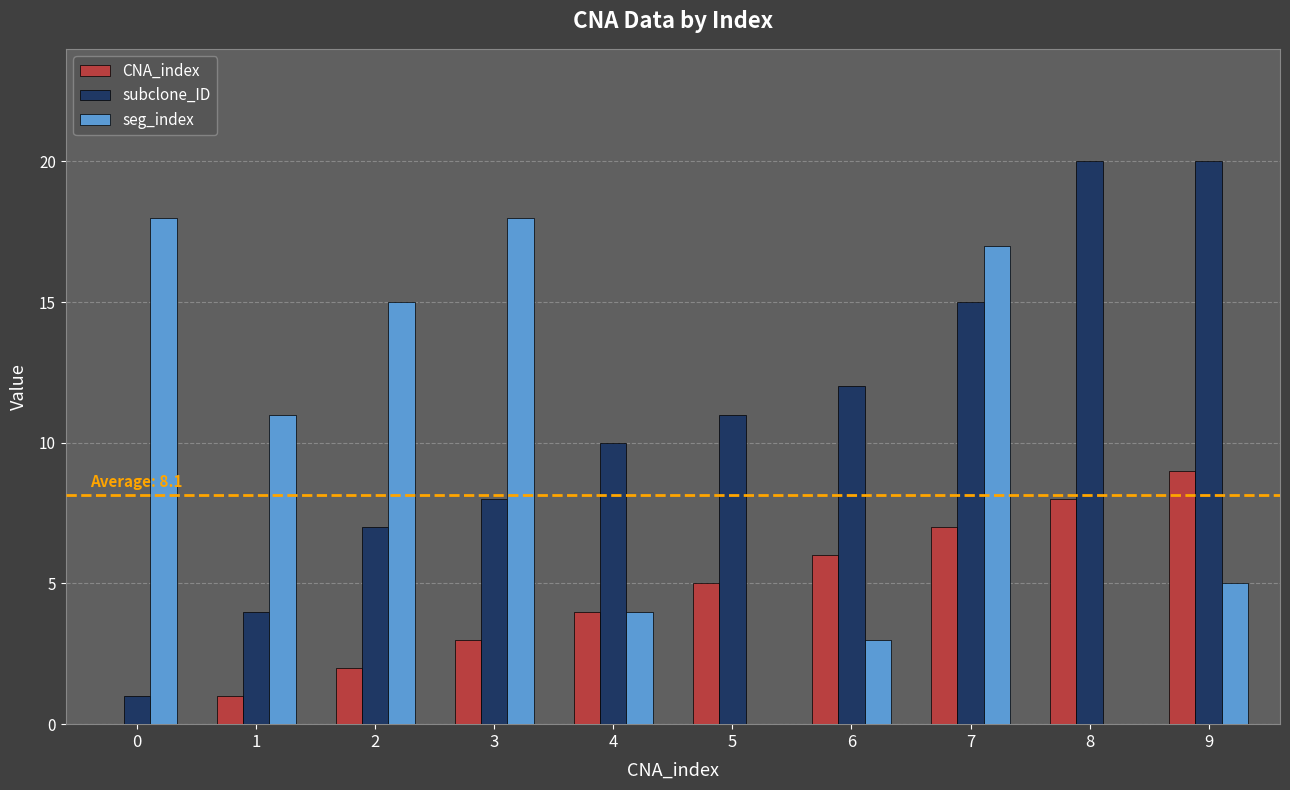

What is the greatest value displayed?

20